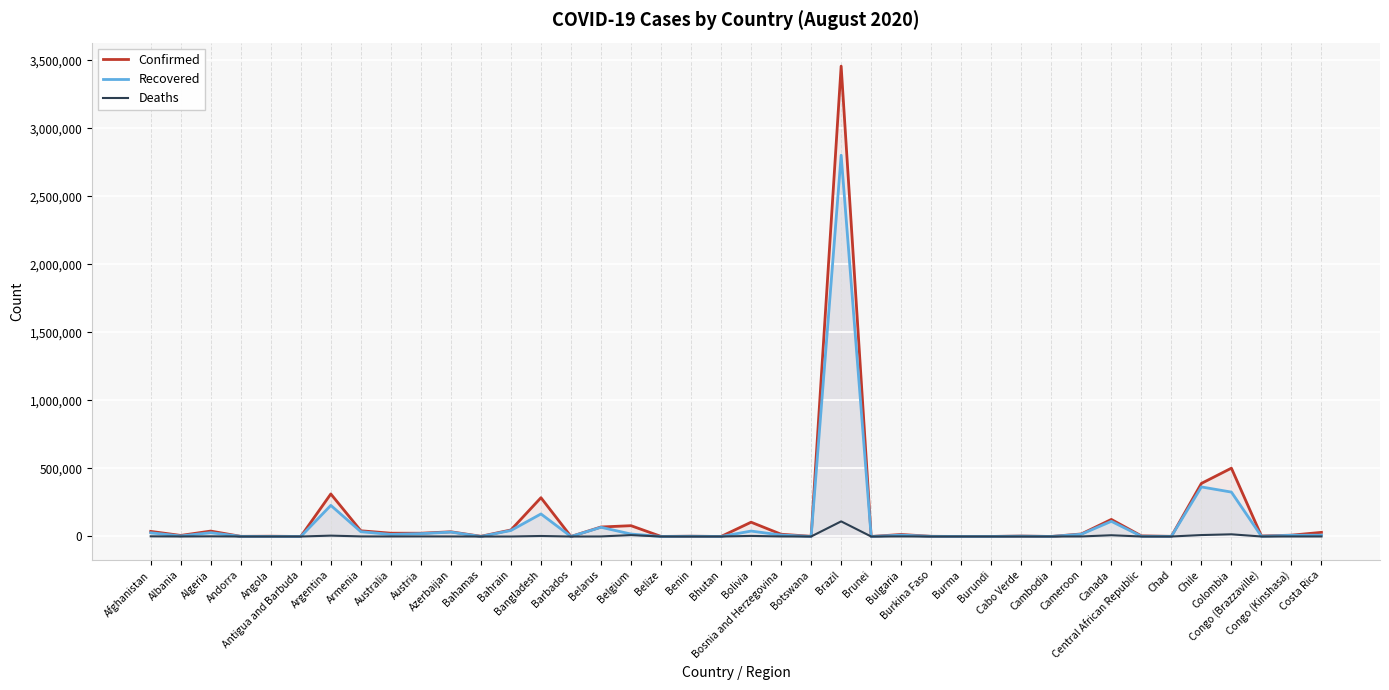

Which series has the largest total across all categories?

Confirmed